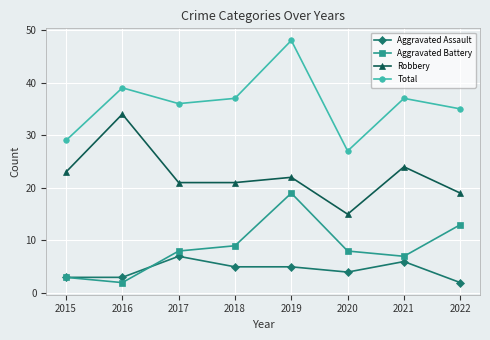

Where is the first local maximum for Total?

2016